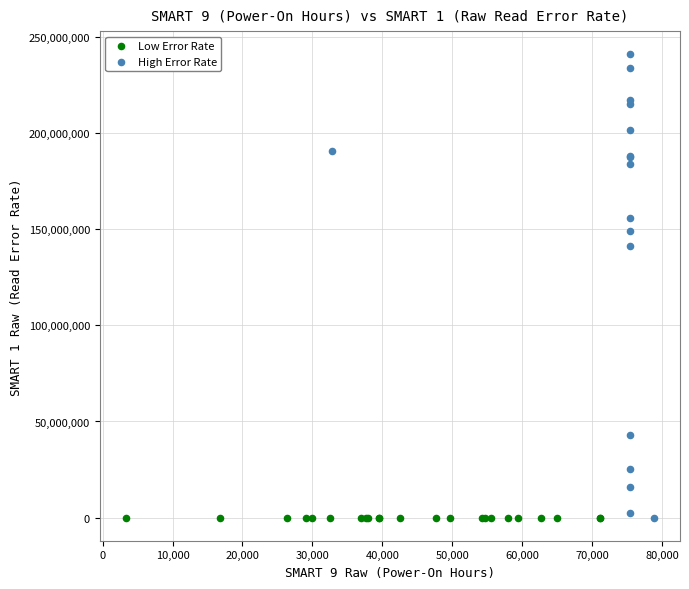

Which series has the largest Y range (max minus min)?

High Error Rate